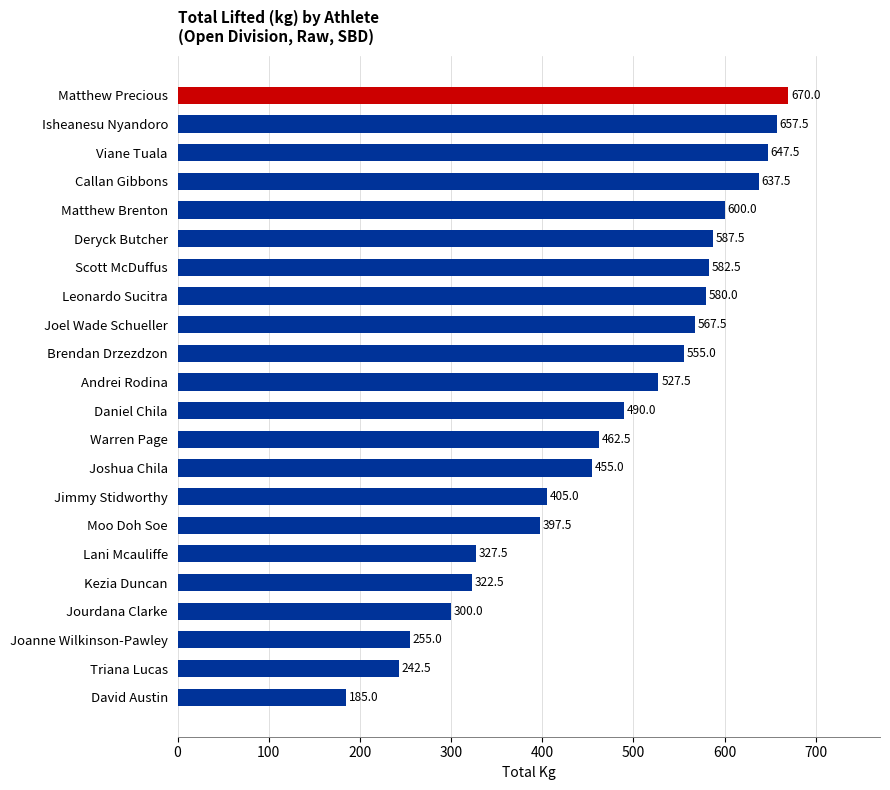

Reading bottom to top, extract all data points from this chart.

David Austin=185.0	Triana Lucas=242.5	Joanne Wilkinson-Pawley=255.0	Jourdana Clarke=300.0	Kezia Duncan=322.5	Lani Mcauliffe=327.5	Moo Doh Soe=397.5	Jimmy Stidworthy=405.0	Joshua Chila=455.0	Warren Page=462.5	Daniel Chila=490.0	Andrei Rodina=527.5	Brendan Drzezdzon=555.0	Joel Wade Schueller=567.5	Leonardo Sucitra=580.0	Scott McDuffus=582.5	Deryck Butcher=587.5	Matthew Brenton=600.0	Callan Gibbons=637.5	Viane Tuala=647.5	Isheanesu Nyandoro=657.5	Matthew Precious=670.0